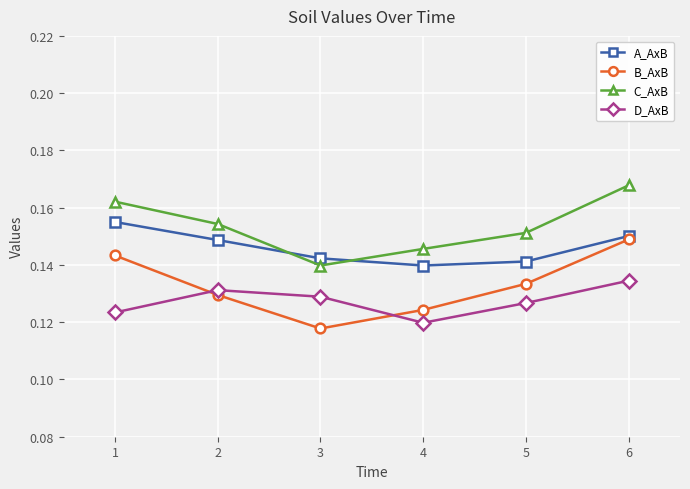

Which series changed the most between 1 and 5?

A_AxB